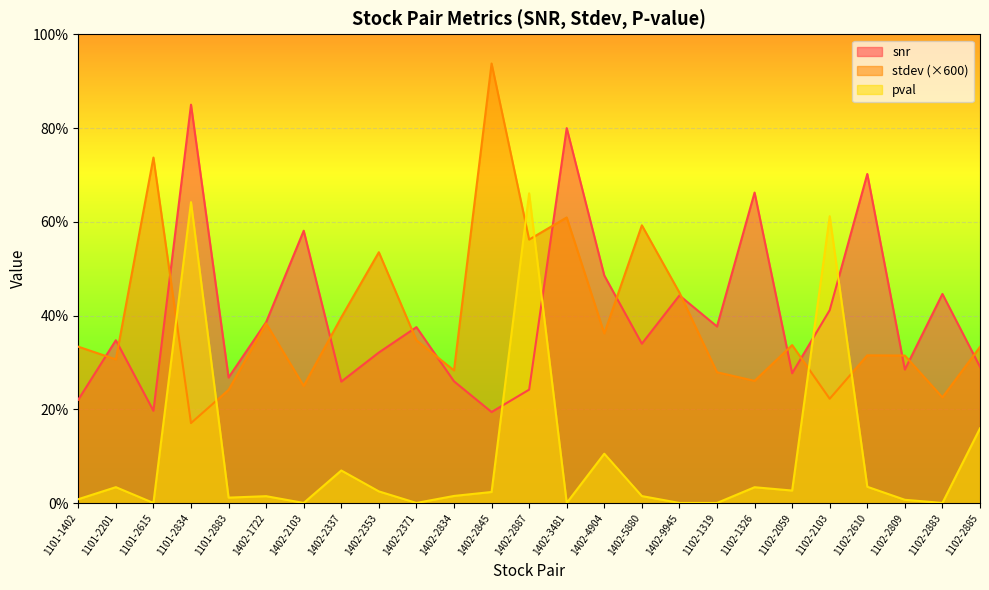

What is the label of the 10th point from the left?

1402-2371